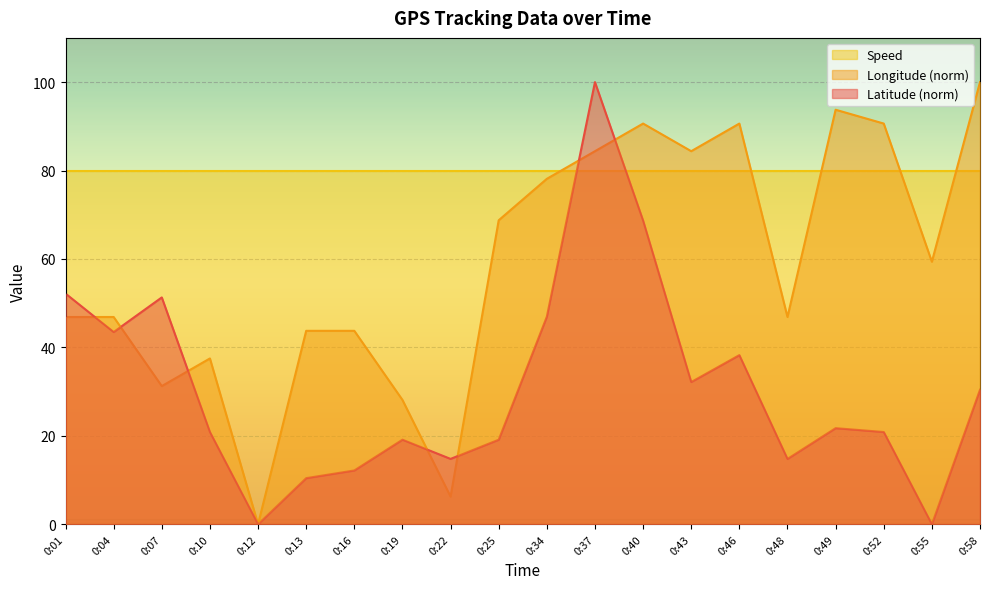

Reading right to left, transcribe all the data shown in this chart.

Latitude: 0:58=30.4	0:55=0.0	0:52=20.9	0:49=21.7	0:48=14.8	0:46=38.3	0:43=32.2	0:40=68.7	0:37=100.0	0:34=47.0	0:25=19.1	0:22=14.8	0:19=19.1	0:16=12.2	0:13=10.4	0:12=0.0	0:10=20.9	0:07=51.3	0:04=43.5	0:01=52.2
Longitude: 0:58=100.0	0:55=59.4	0:52=90.6	0:49=93.8	0:48=46.9	0:46=90.6	0:43=84.4	0:40=90.6	0:37=84.4	0:34=78.1	0:25=68.7	0:22=6.3	0:19=28.1	0:16=43.8	0:13=43.8	0:12=0.0	0:10=37.5	0:07=31.3	0:04=46.9	0:01=46.9